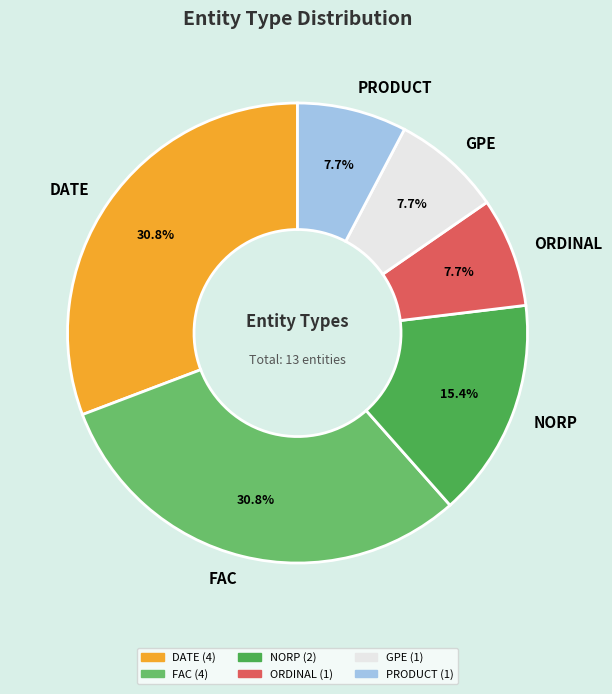

Approximately how many times larger is the value at ORDINAL compared to NORP?

0.5